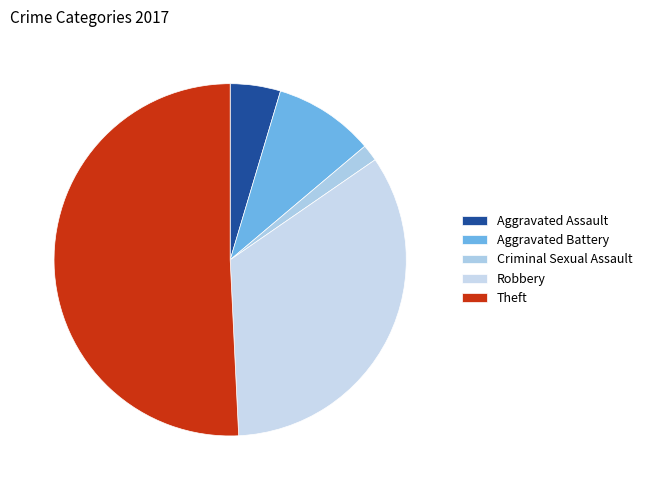

Which slice represents more than half of the pie?

Theft